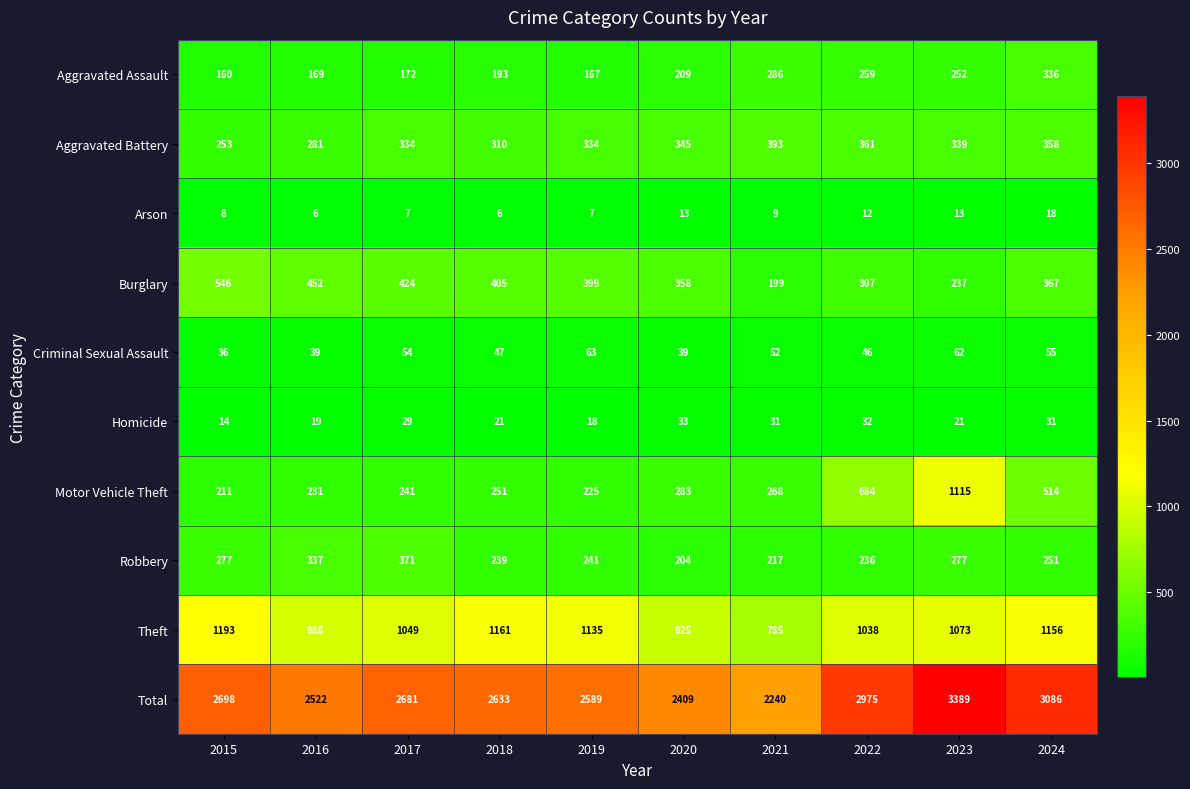

Which series has the largest range (max minus min)?

Total